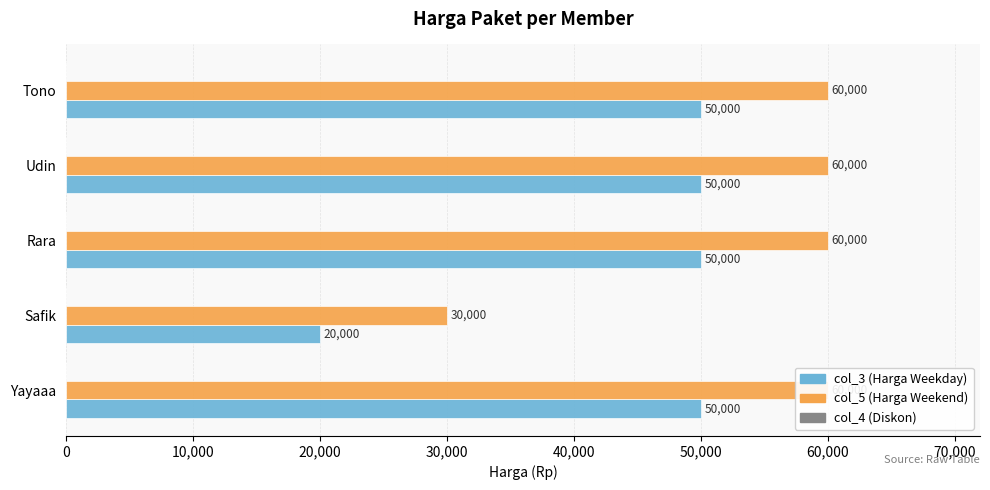

What are all the series names shown in the legend?

col_3 (Harga Weekday), col_5 (Harga Weekend), col_4 (Diskon)